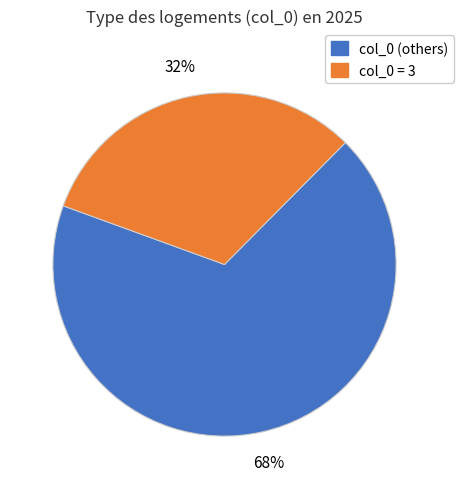

How many segments does this pie chart have?

2